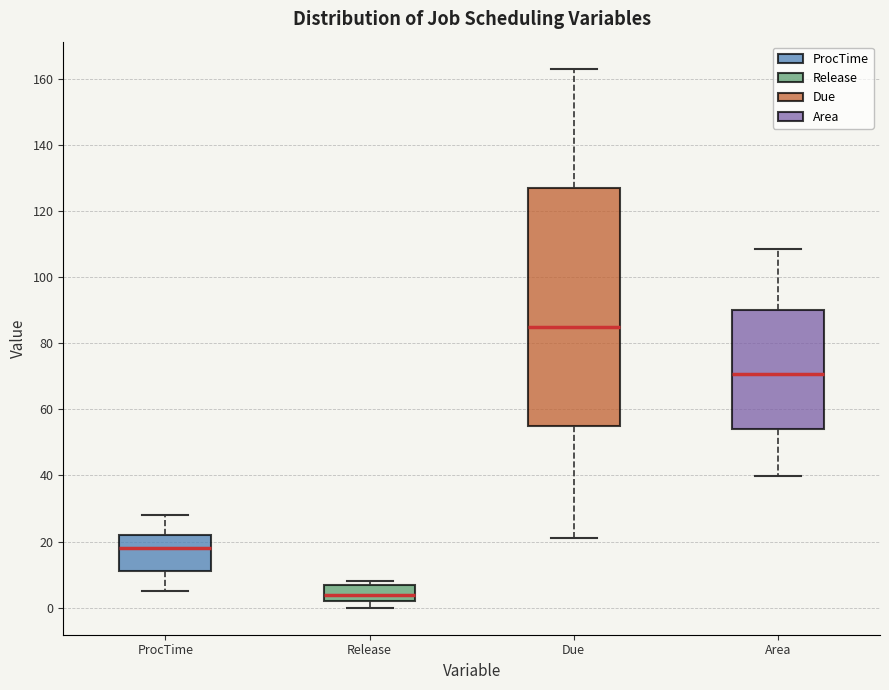

Where is the lower edge of the box for Due on the y-axis? The values are not printed on the chart, so give them approximately, as read against the axis.

56